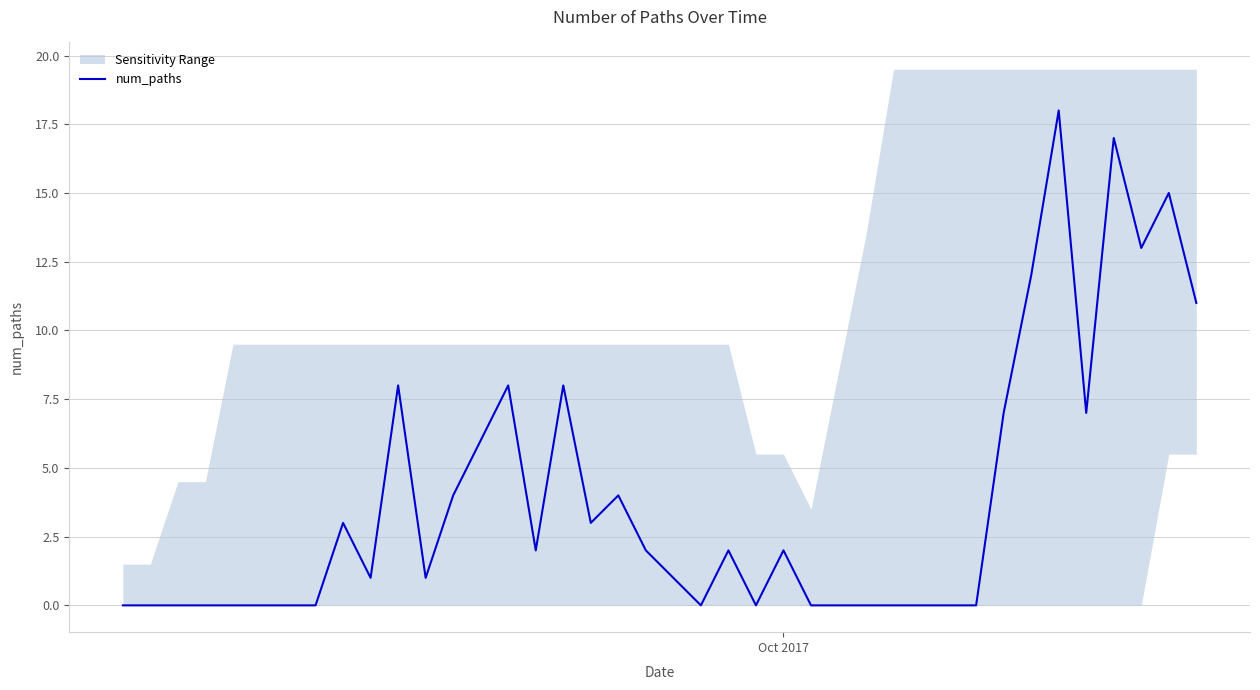

What is the highest value of the num_paths series?

18